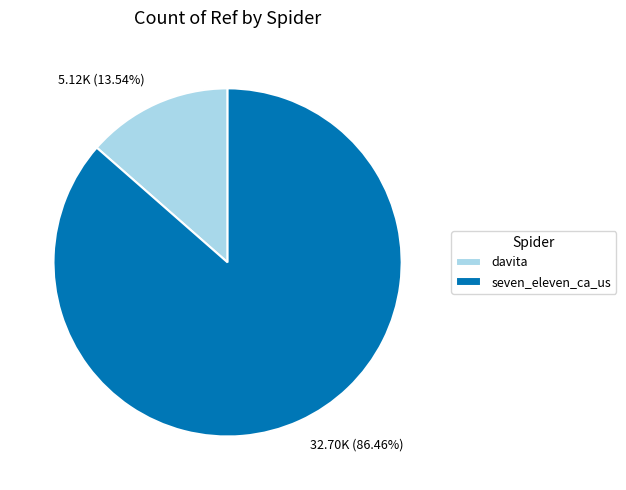

Approximately how many times larger is the value at davita compared to seven_eleven_ca_us?

0.2